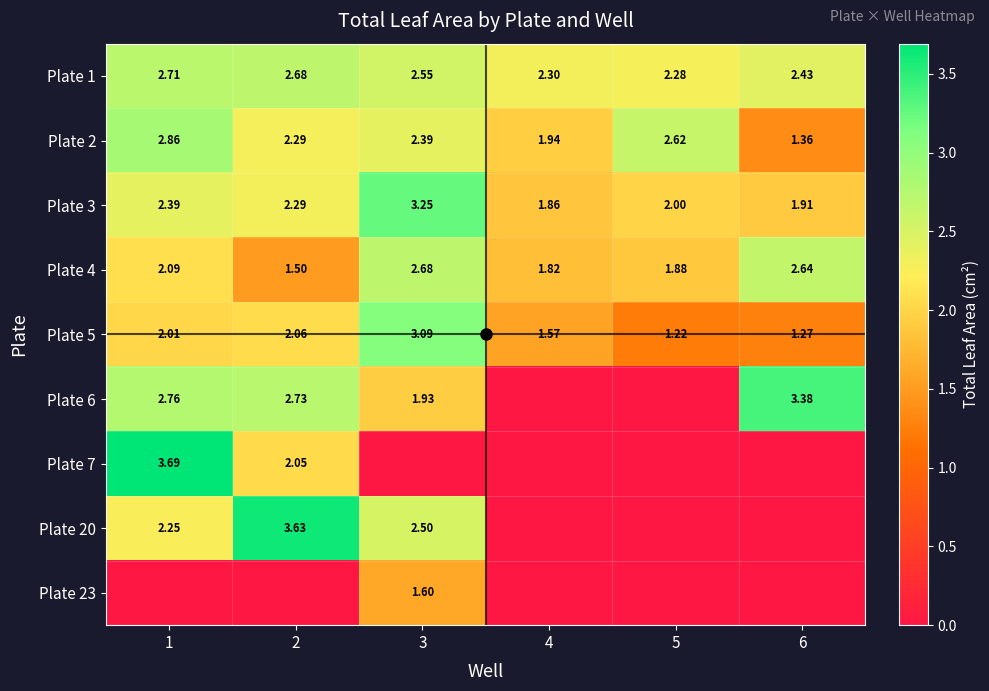

Rank the categories by Plate 2 value from highest to lowest.

1, 5, 3, 2, 4, 6